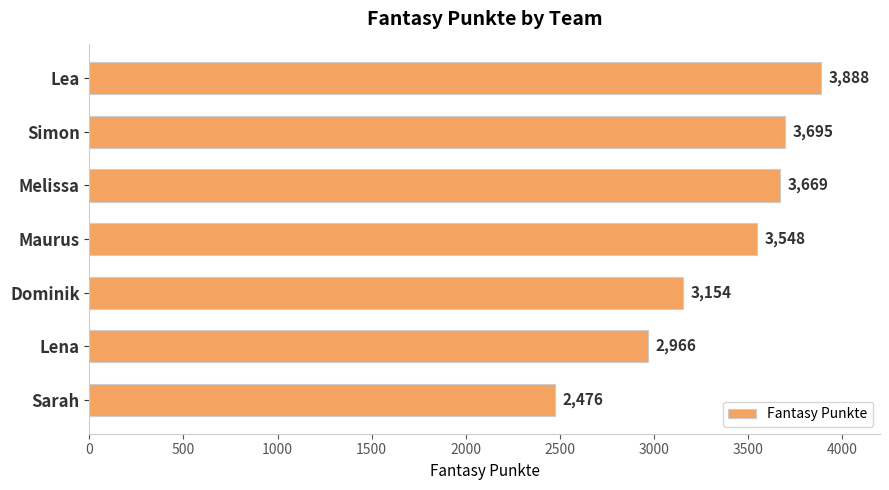

What is the average value?

3342